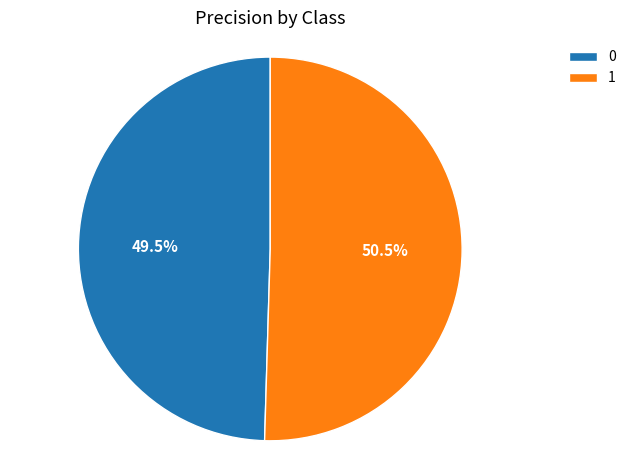

To the nearest percent, what is the average slice percentage?

50%